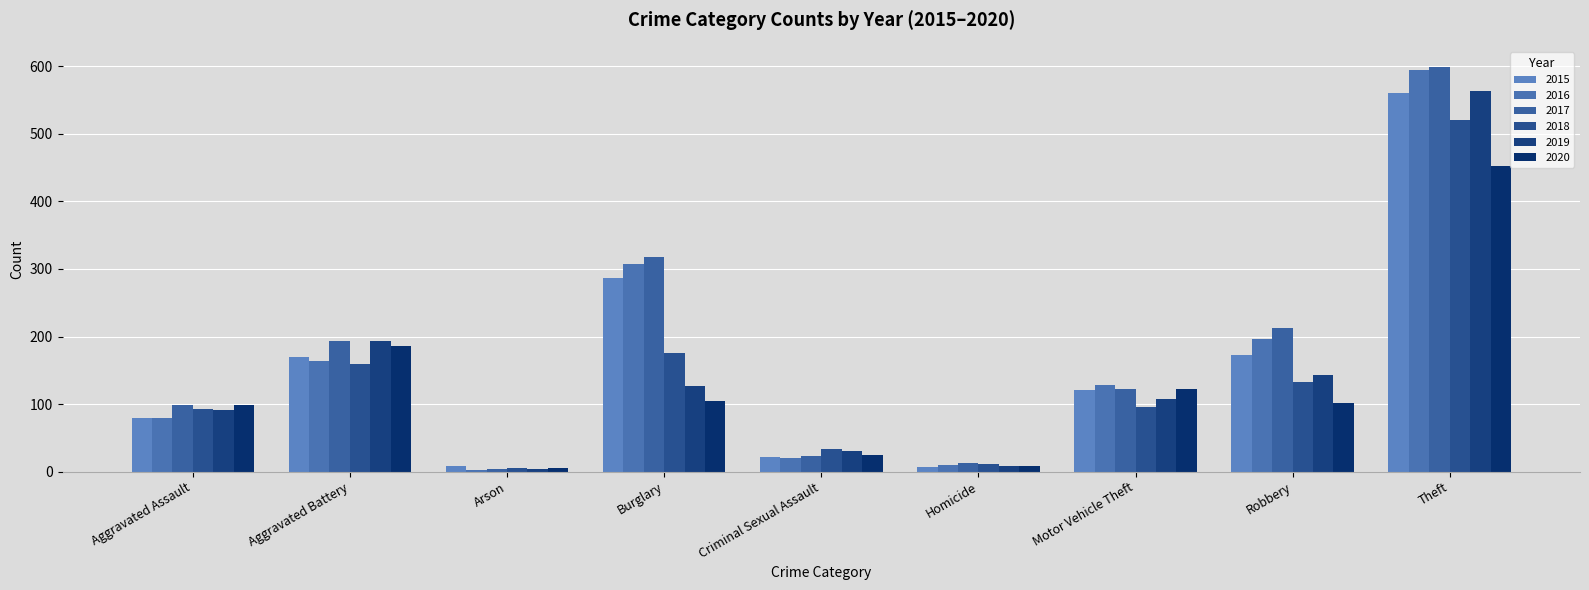

What are all the series names shown in the legend?

2015, 2016, 2017, 2018, 2019, 2020